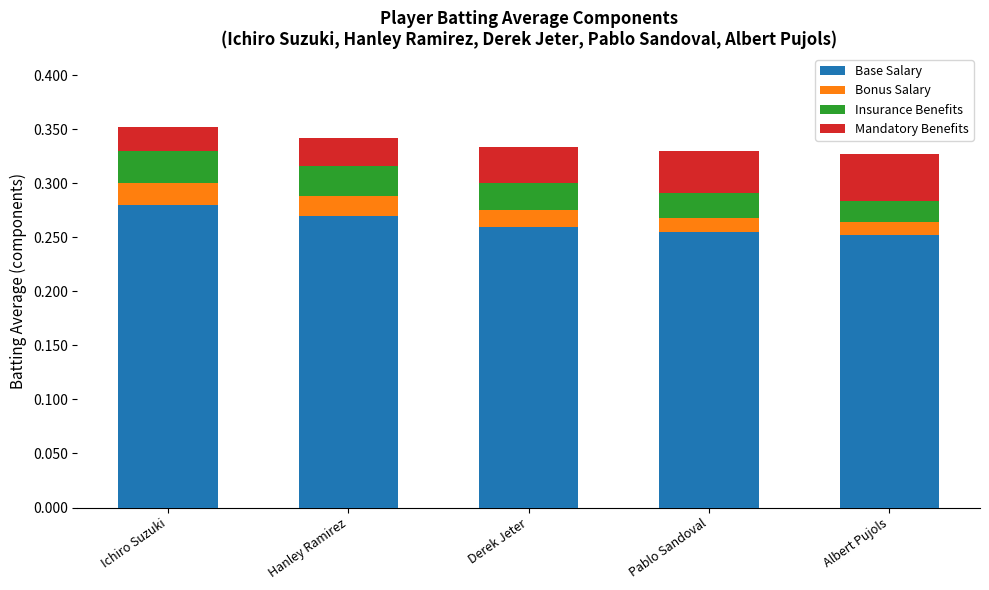

At which label does Base Salary reach its peak?

Ichiro Suzuki